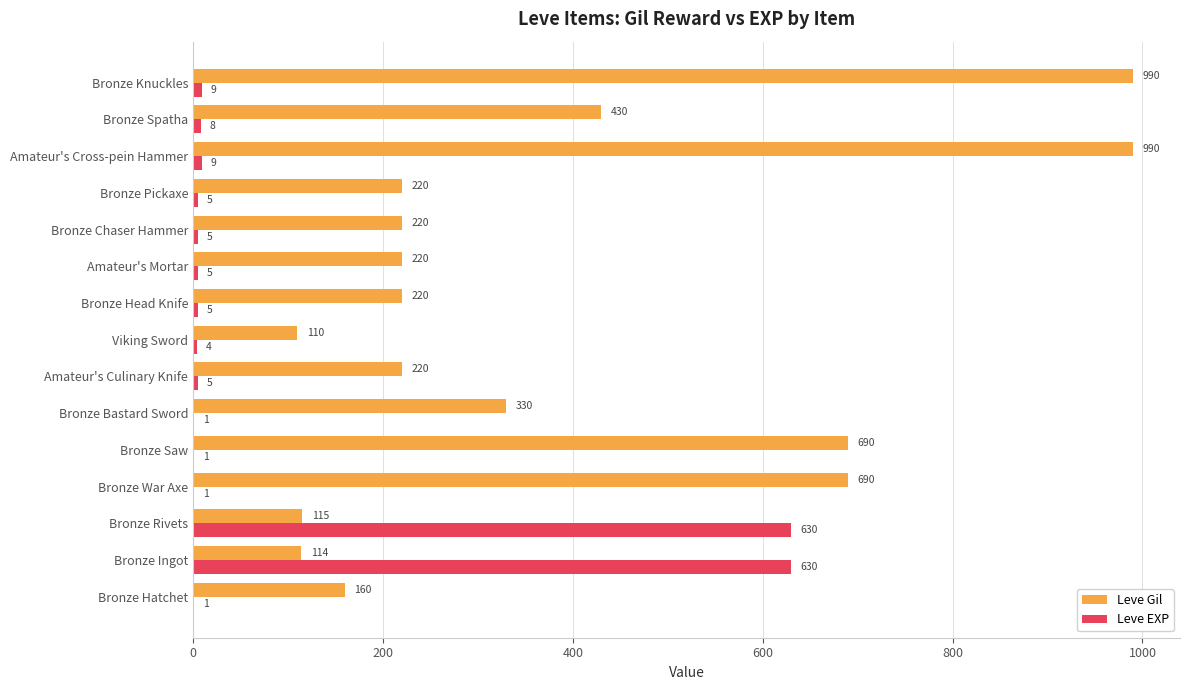

The Leve Gil series shows 990 at Bronze Knuckles. True or false?

True